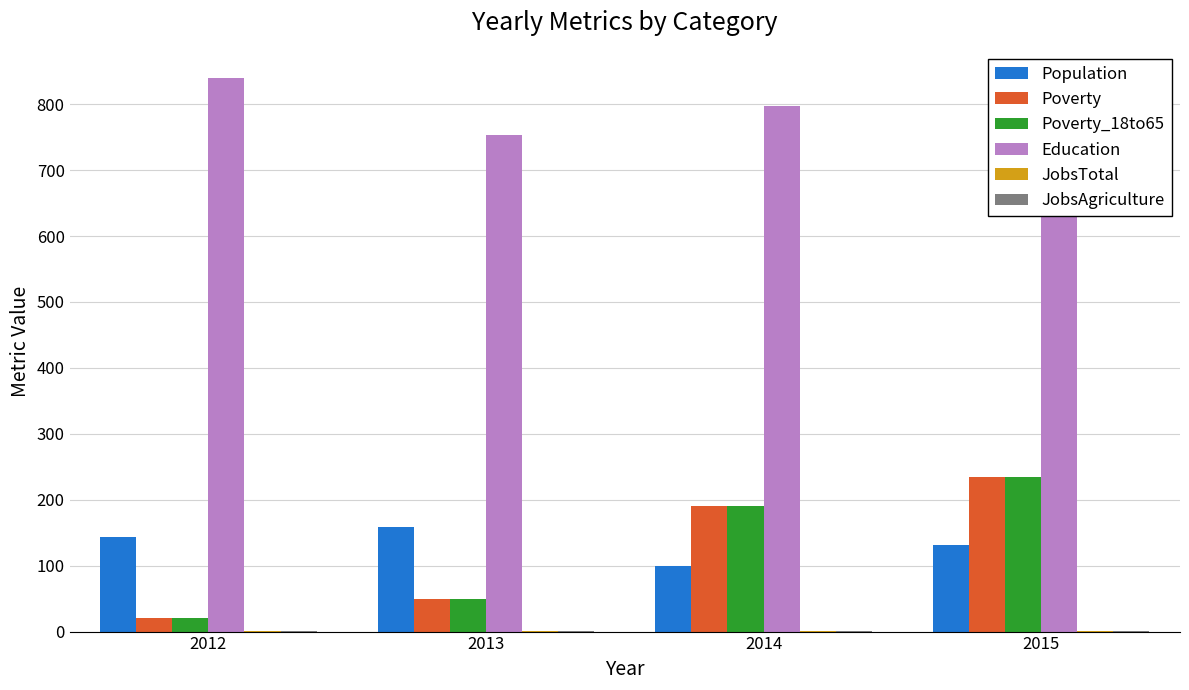

Which category has the highest value in the JobsTotal series?

2012